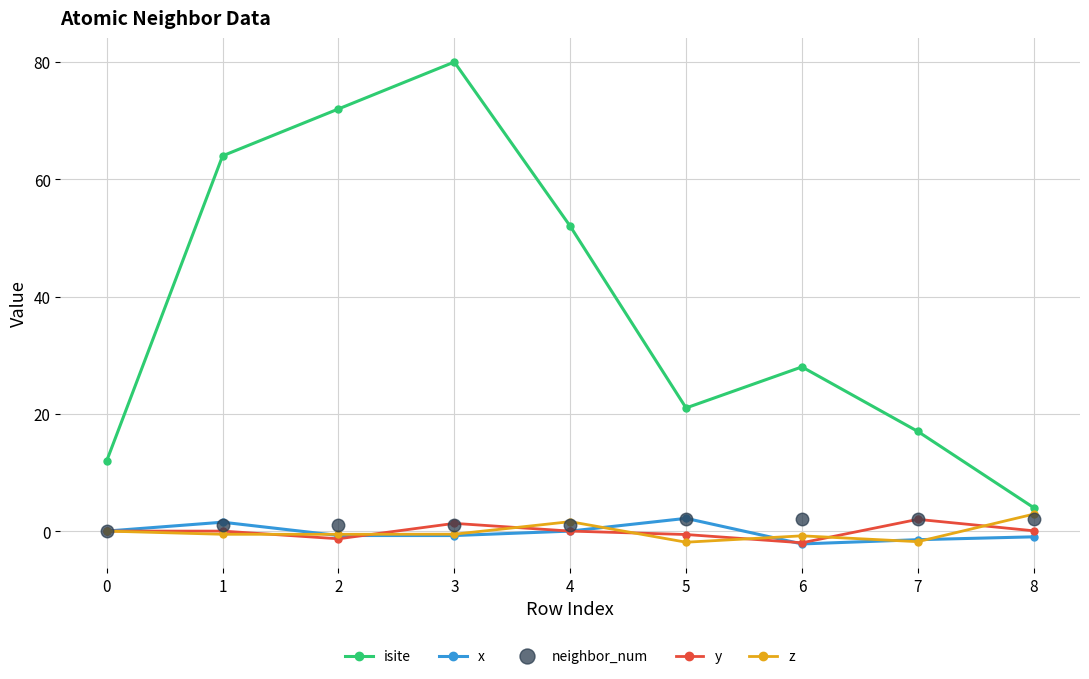

The value of isite at 0 is 5.9. True or false?

False